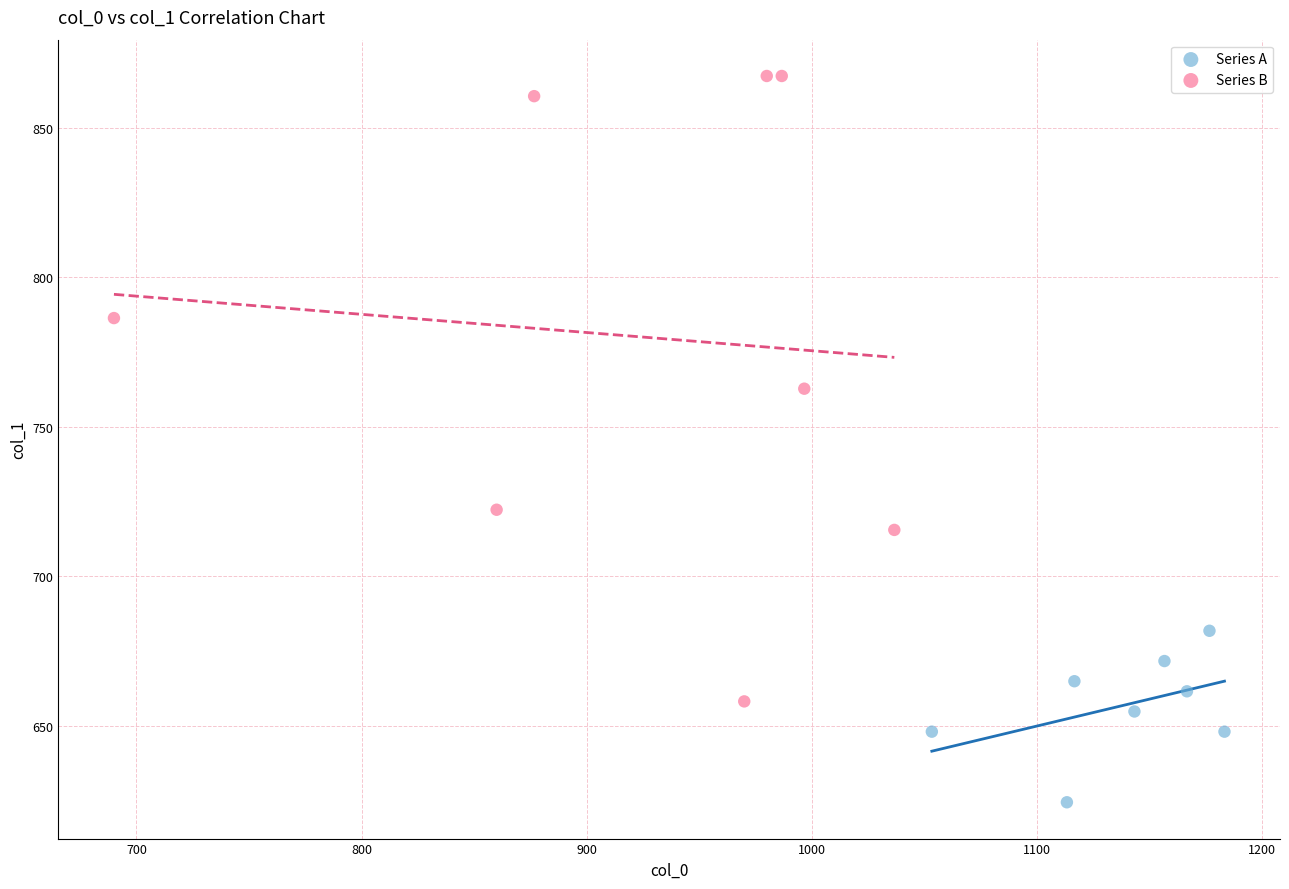

Which series reaches the maximum Y coordinate?

Series B